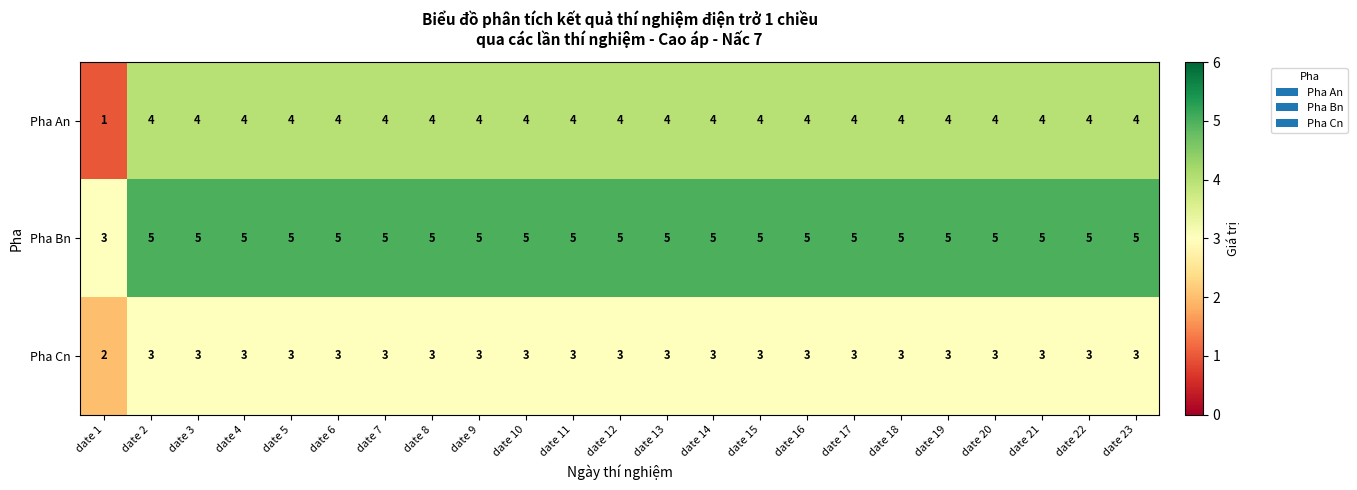

How many Pha Cn values are between 3 and 4?

22